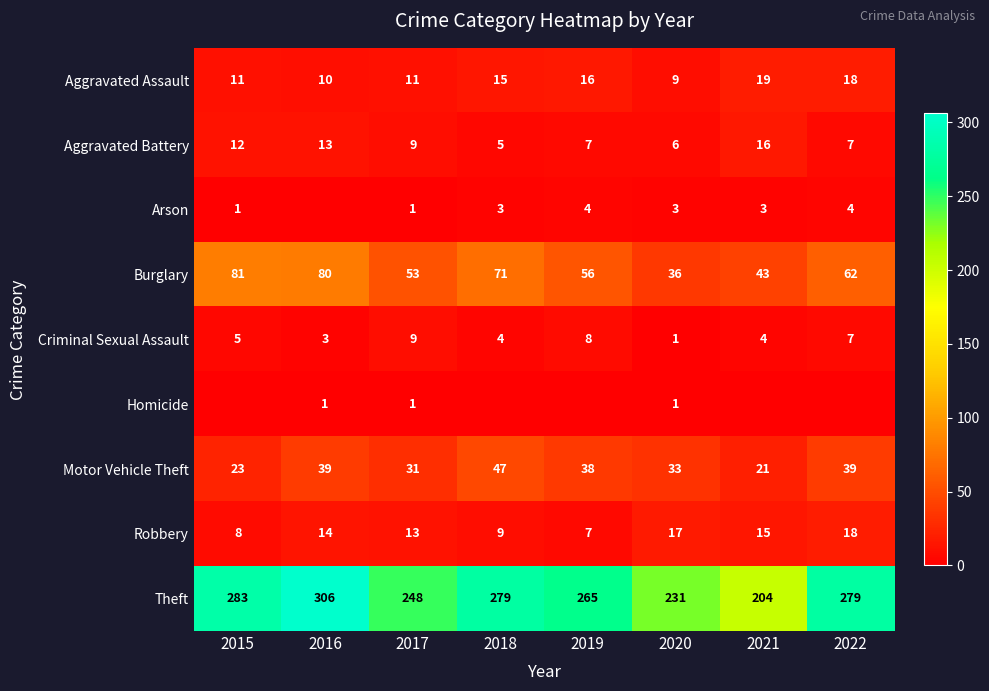

What is the spread (max minus min) of values at 2020?

230